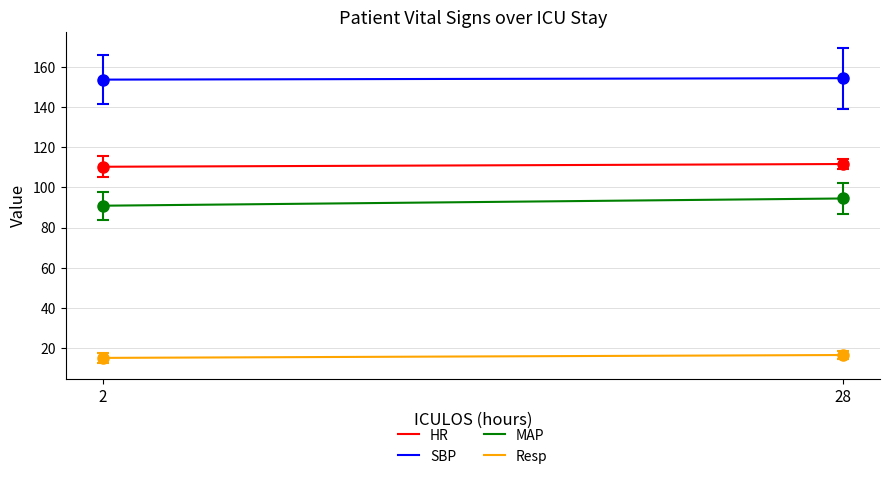

What is the value of the Resp point at the 1st from the left?

15.2